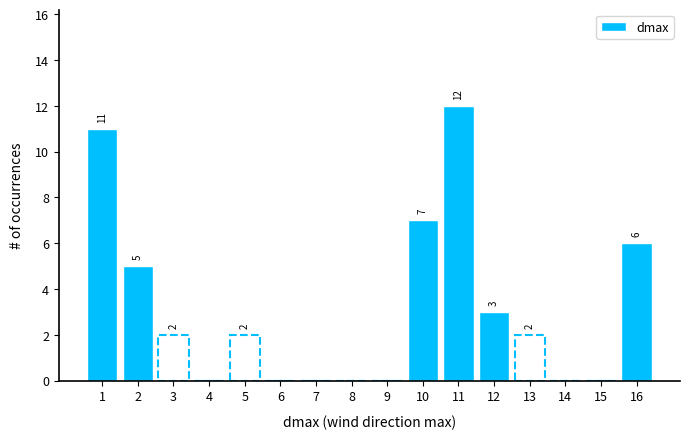

Reading left to right, transcribe all the data shown in this chart.

1=11	2=5	3=2	4=0	5=2	6=0	7=0	8=0	9=0	10=7	11=12	12=3	13=2	14=0	15=0	16=6